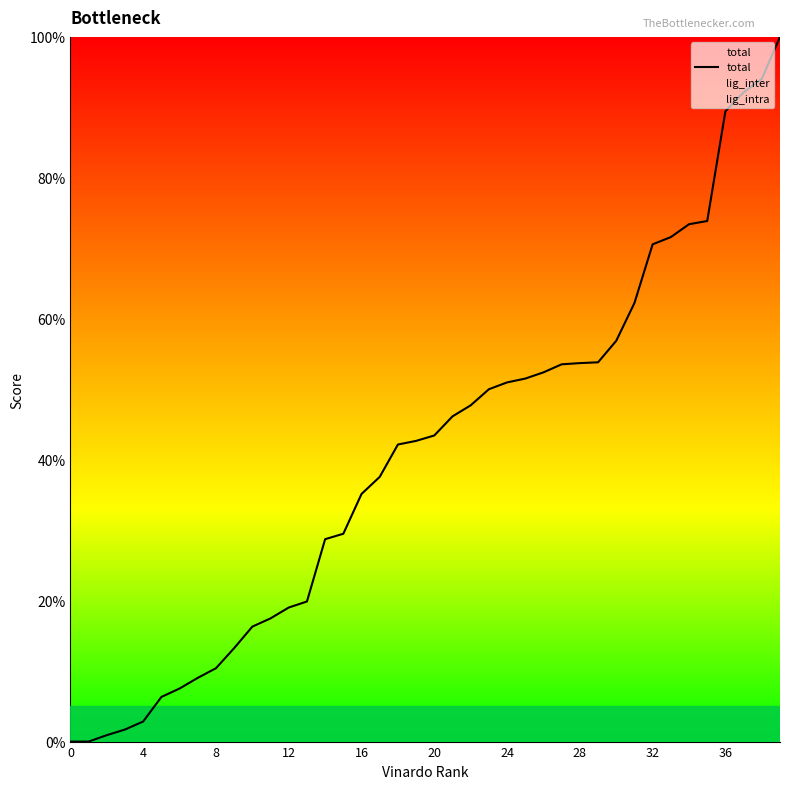

What is the label of the 20th point from the right?

20